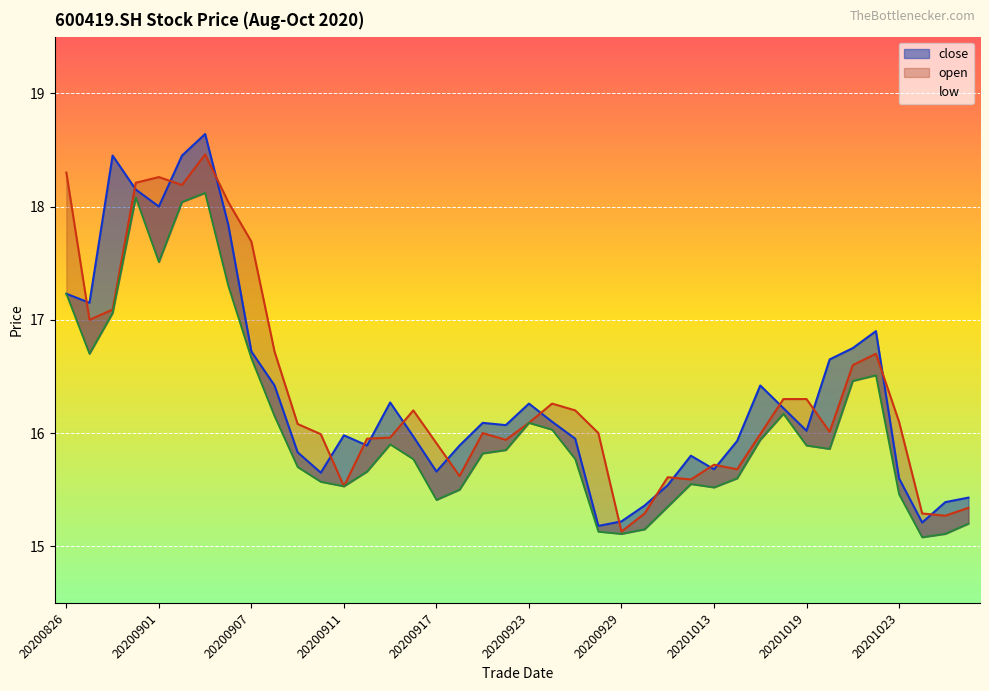

List the series in order of their peak value, highest first.

close, open, low